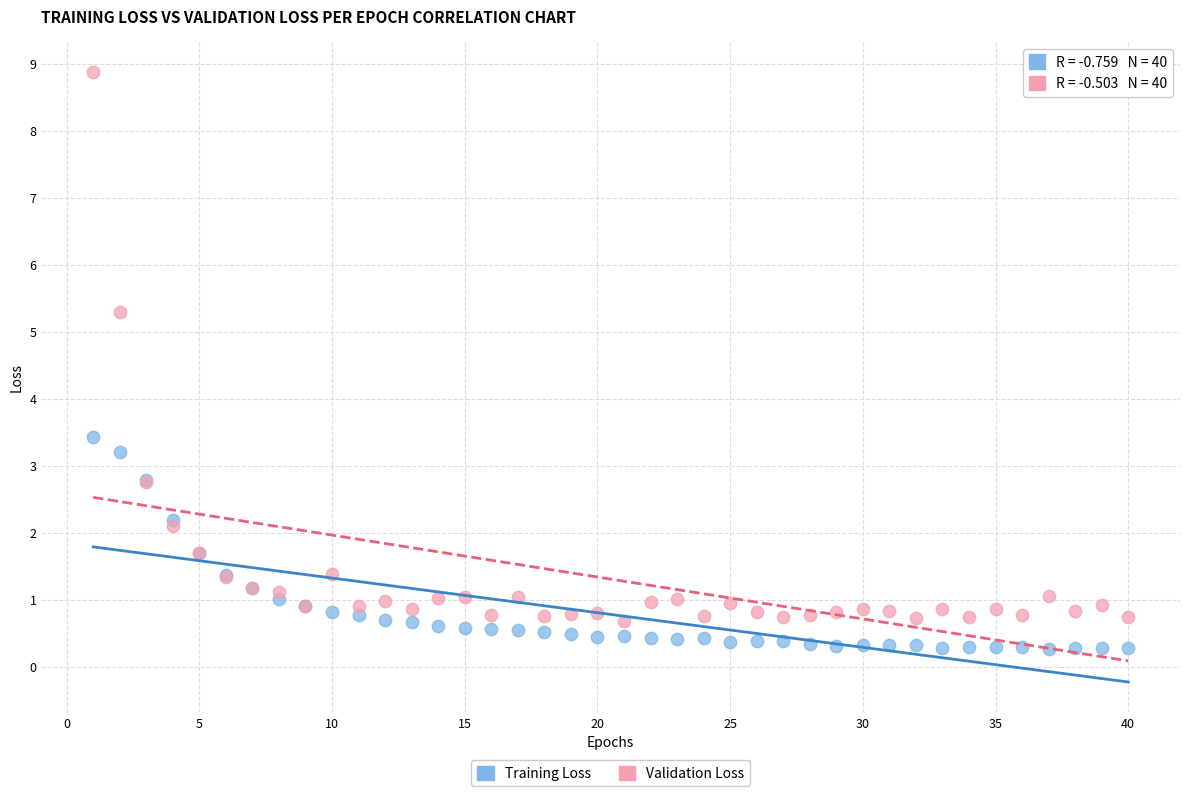

Which series has the widest spread of Y values?

Validation Loss